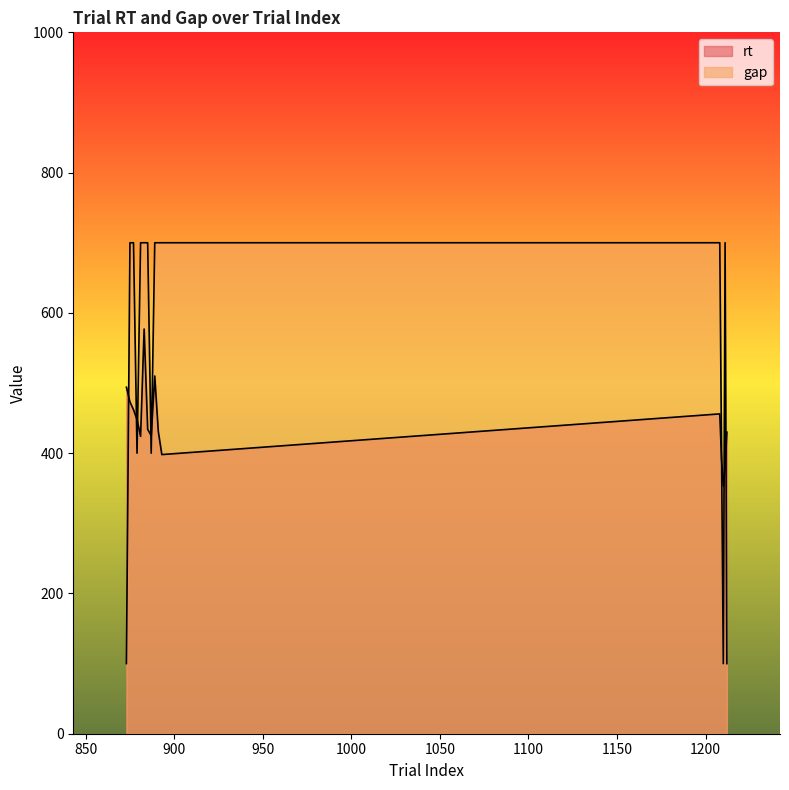

True or false: gap and rt intersect in this chart.

True